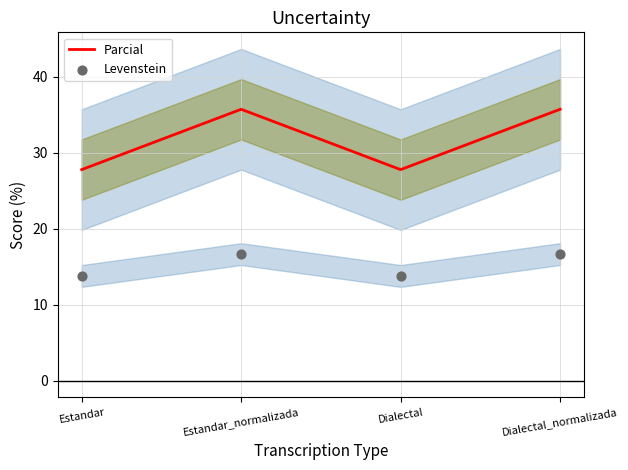

Which series reaches the minimum Y coordinate?

Levenstein